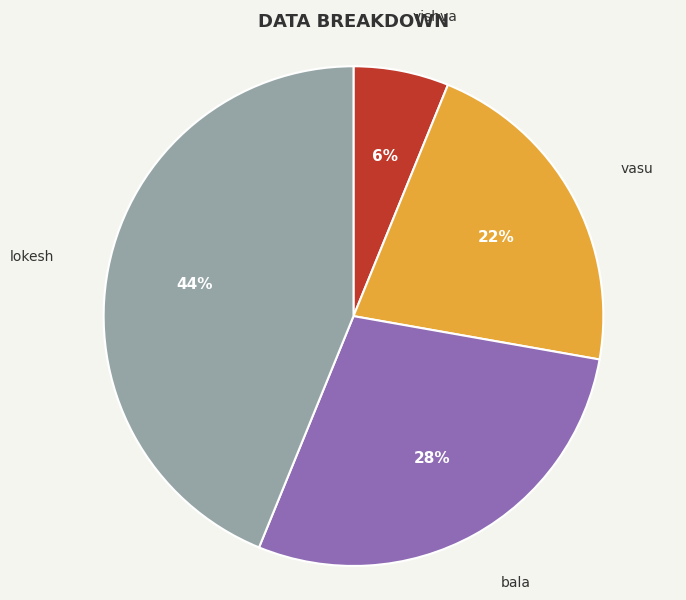

Which has a higher value, lokesh or bala?

lokesh